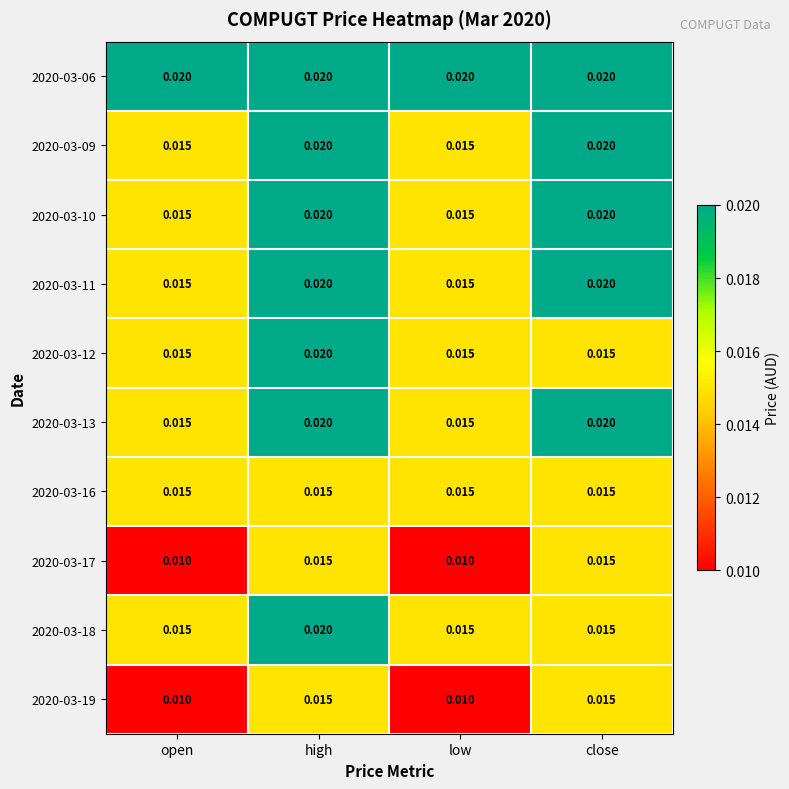

Which series has the largest total across all categories?

2020-03-06